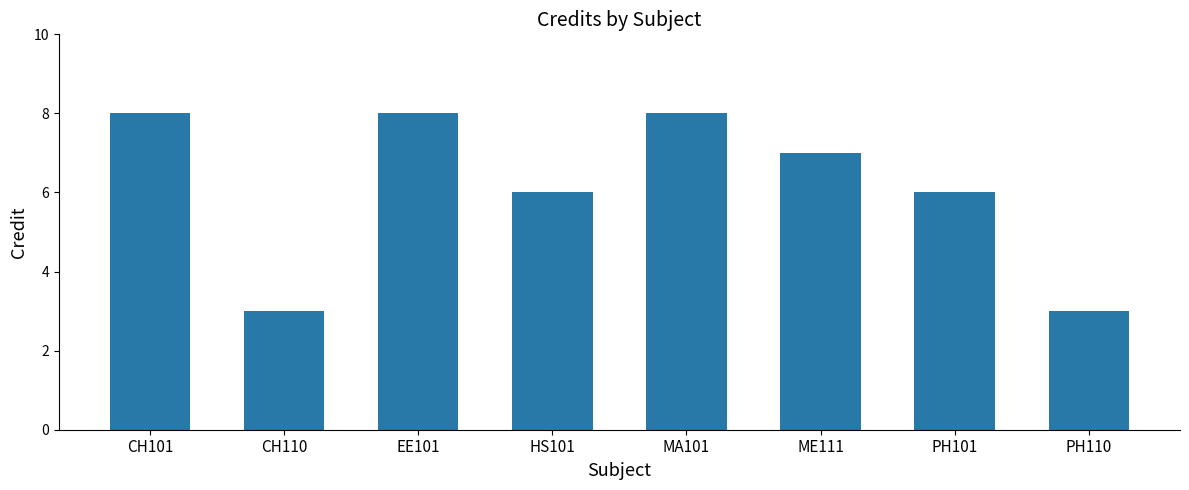

What is the change in value from EE101 to PH110?

-5